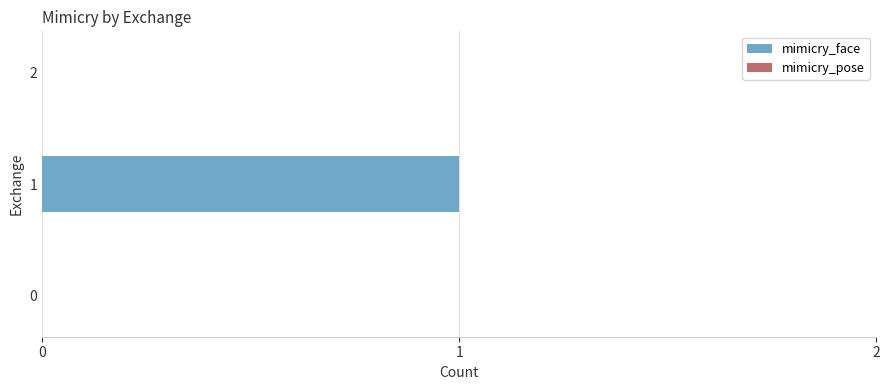

What is the change in value from 0 to 1?

+1